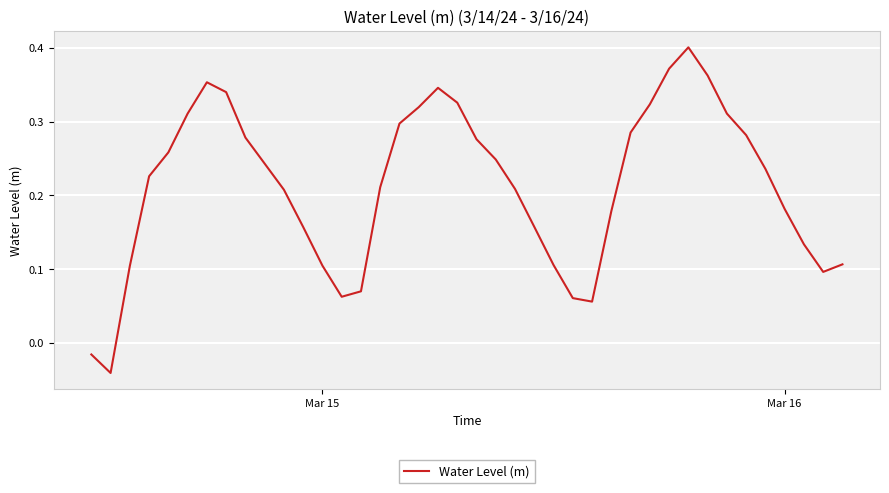

Does the chart display data point markers on the line(s)?

No